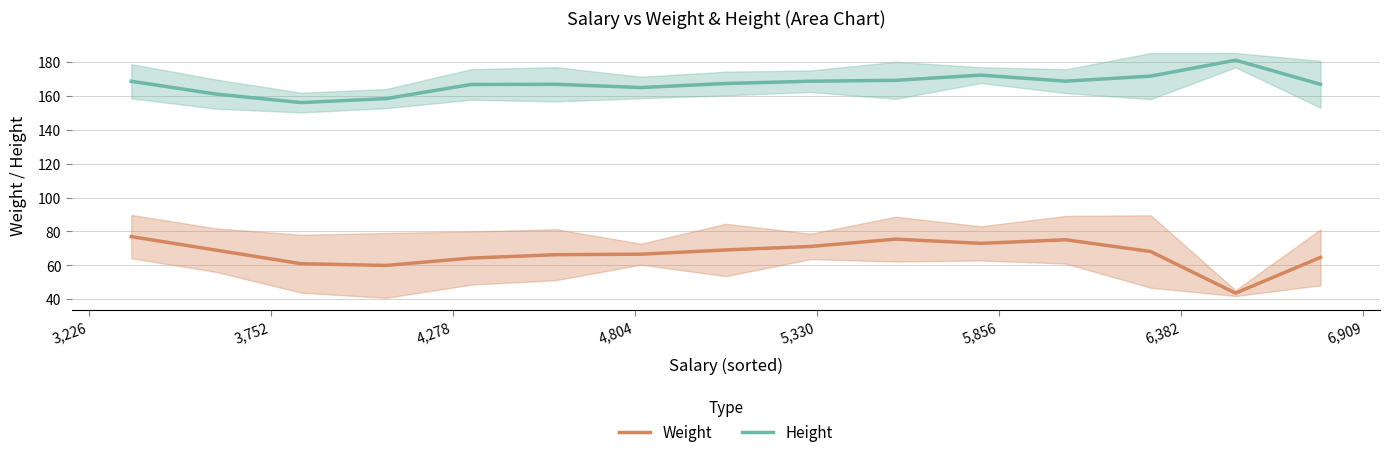

True or false: Weight and Height cross at least once.

False